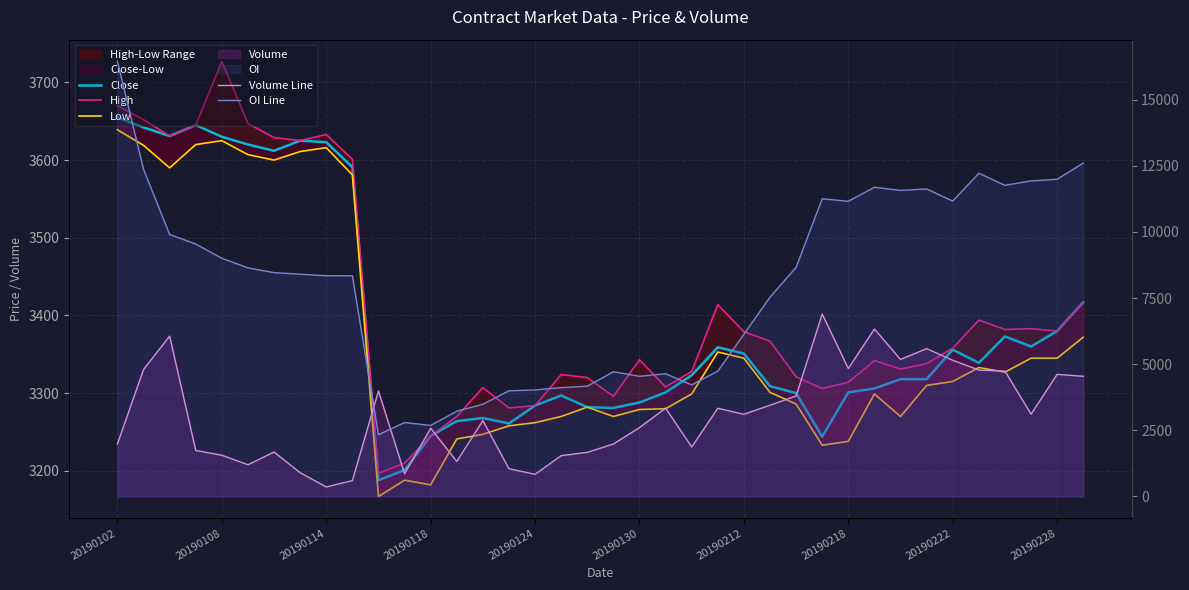

The High series shows 3308 at 21. True or false?

True